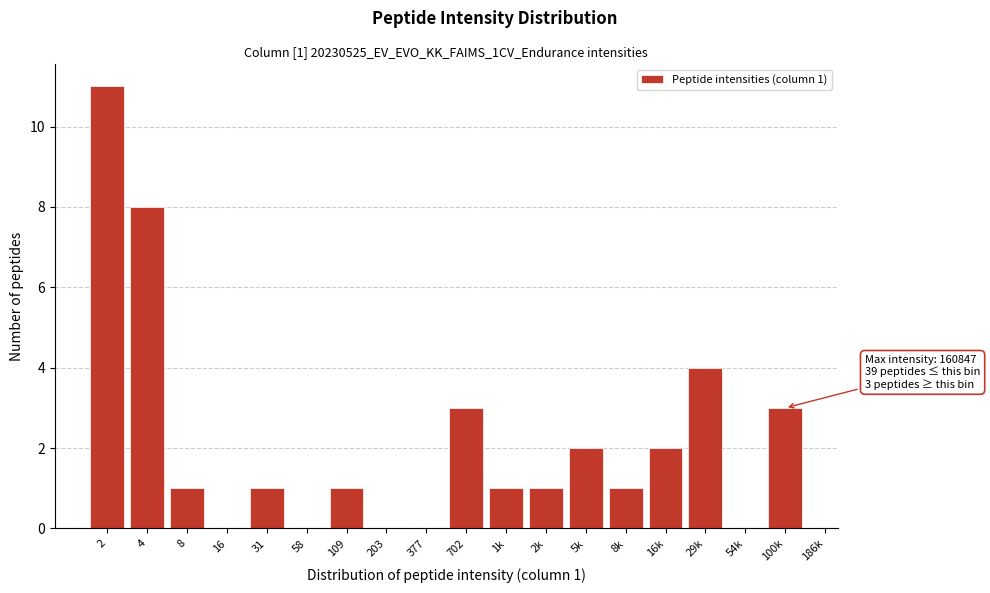

Reading left to right, what are all the values shown in this chart?

2=11	4=8	8=1	16=0	31=1	58=0	109=1	203=0	377=0	702=3	1k=1	2k=1	5k=2	8k=1	16k=2	29k=4	54k=0	100k=3